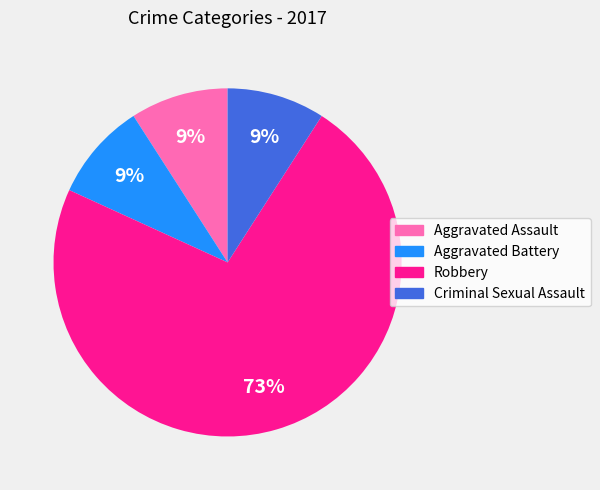

Does Robbery represent more than half of the total?

Yes